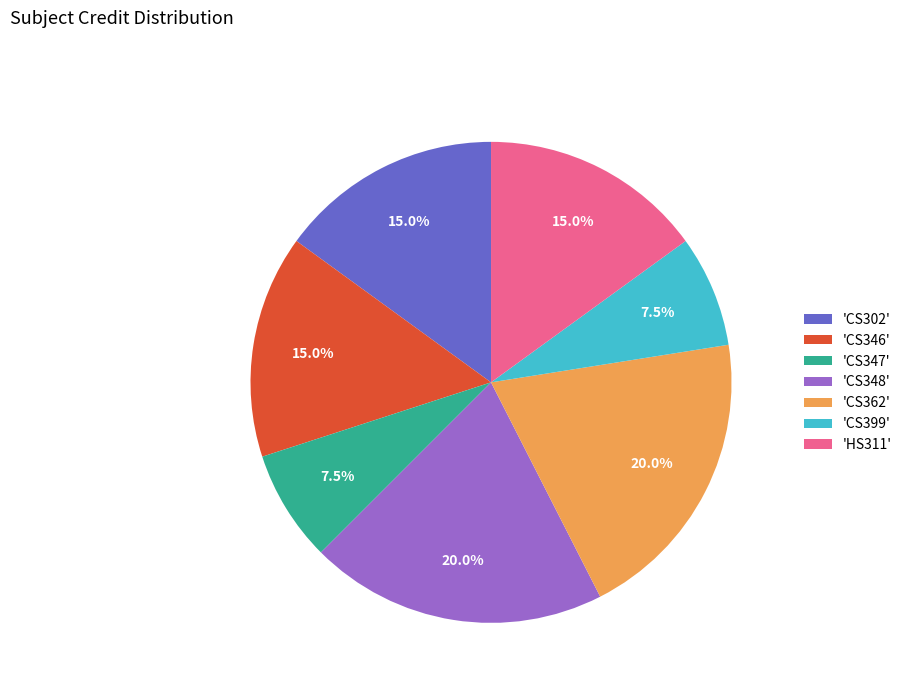

Is 'CS348' the majority of the pie?

No